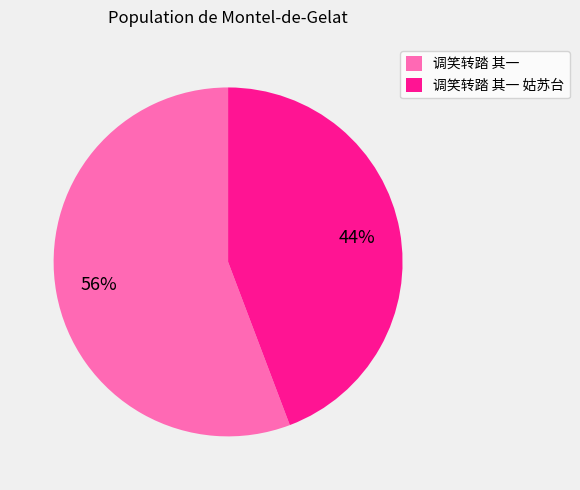

Combined, do 调笑转踏 其一 姑苏台 and 调笑转踏 其一 account for over 50%?

Yes